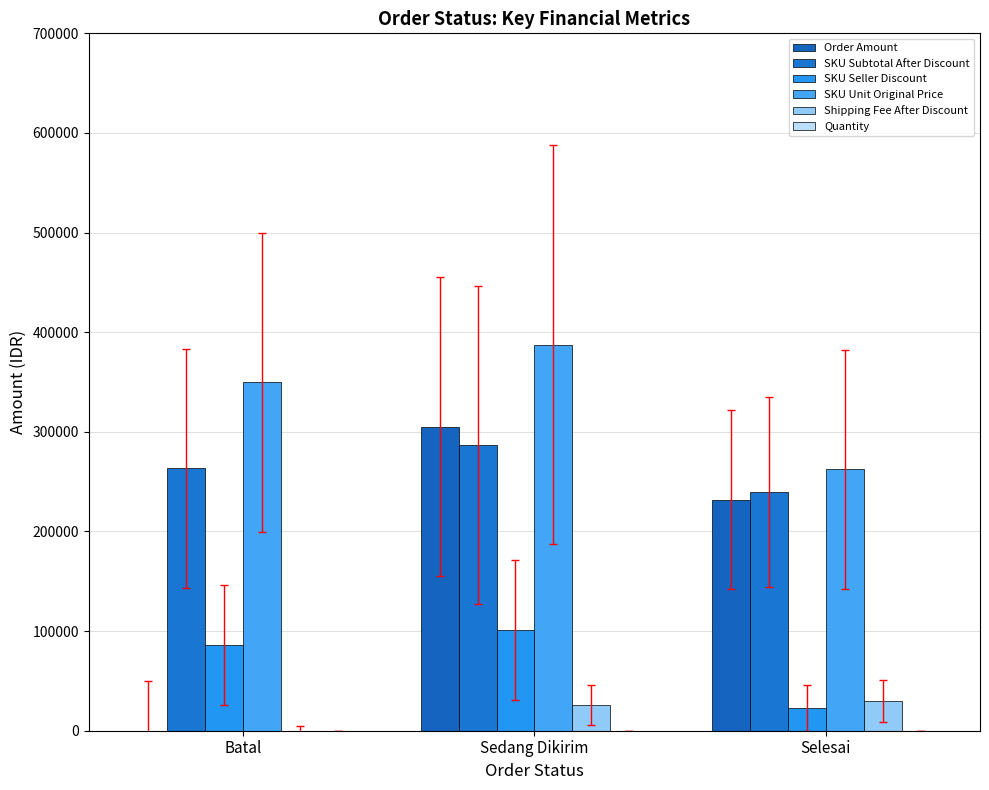

Does the chart contain stacked bars?

No